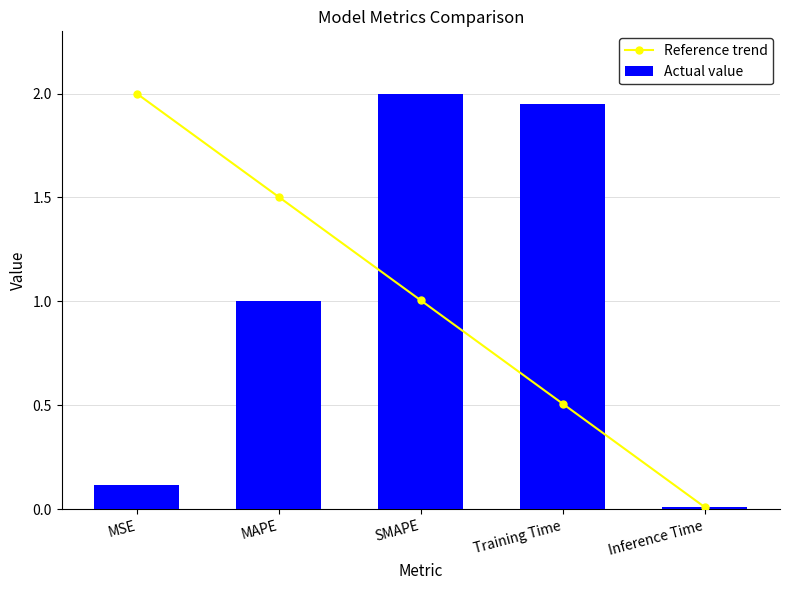

What is the difference between the second highest and second lowest values in the Actual value series?

1.8